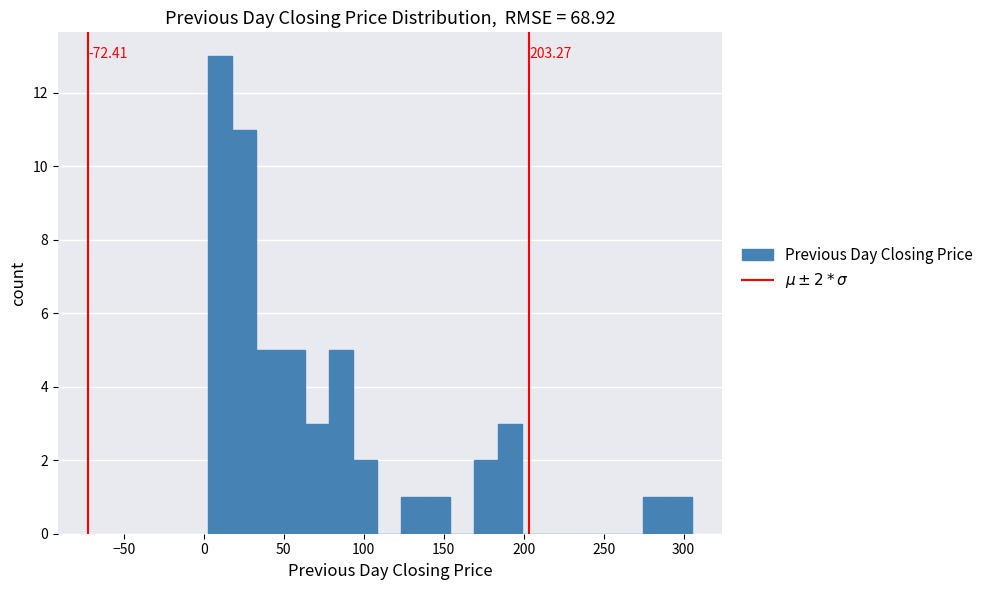

Read against the x-axis, roughly where is the centre of the tallest bar?

10